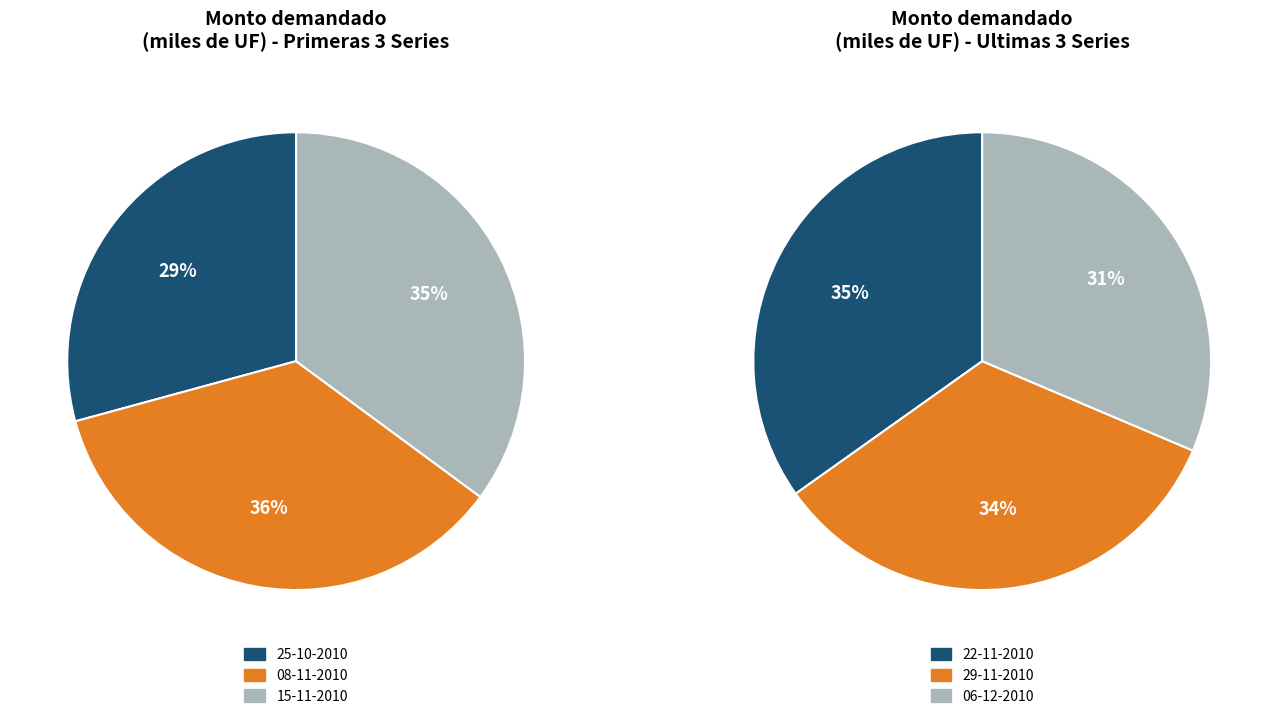

Combined, do 29-11-2010 and 15-11-2010 account for over 50%?

No